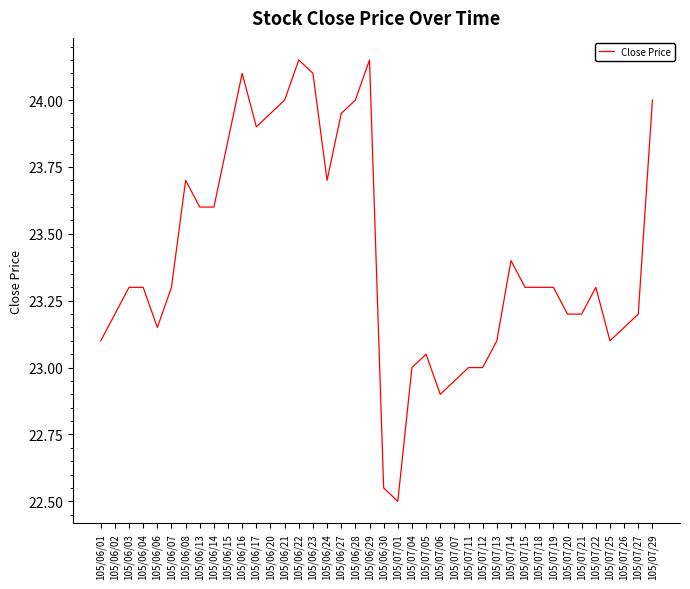

Between 105/06/13 and 105/07/22, which is larger?

105/06/13